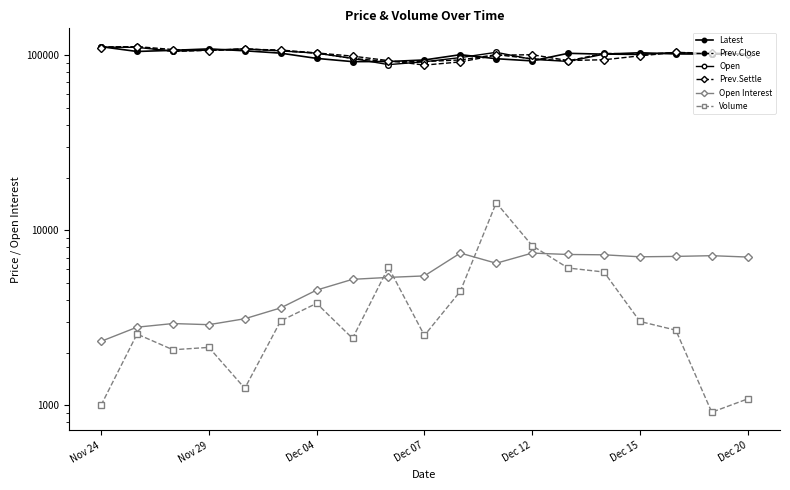

How many data points does each series have?

19